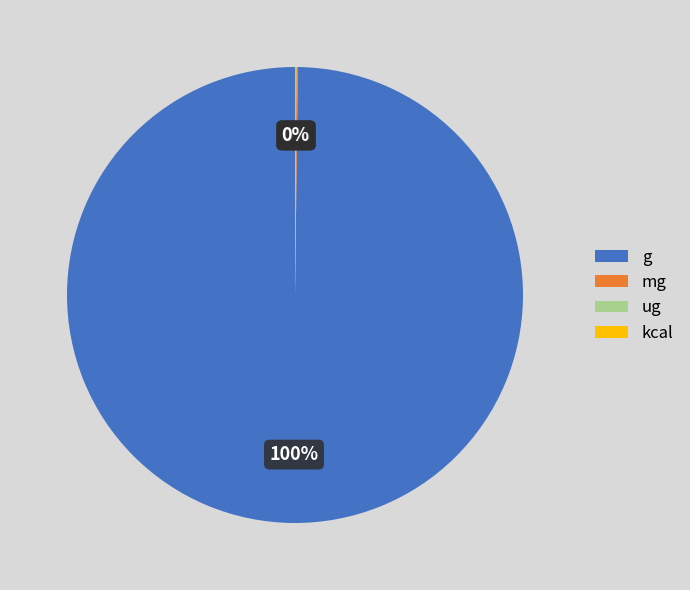

To the nearest percent, what is the average slice percentage?

25%